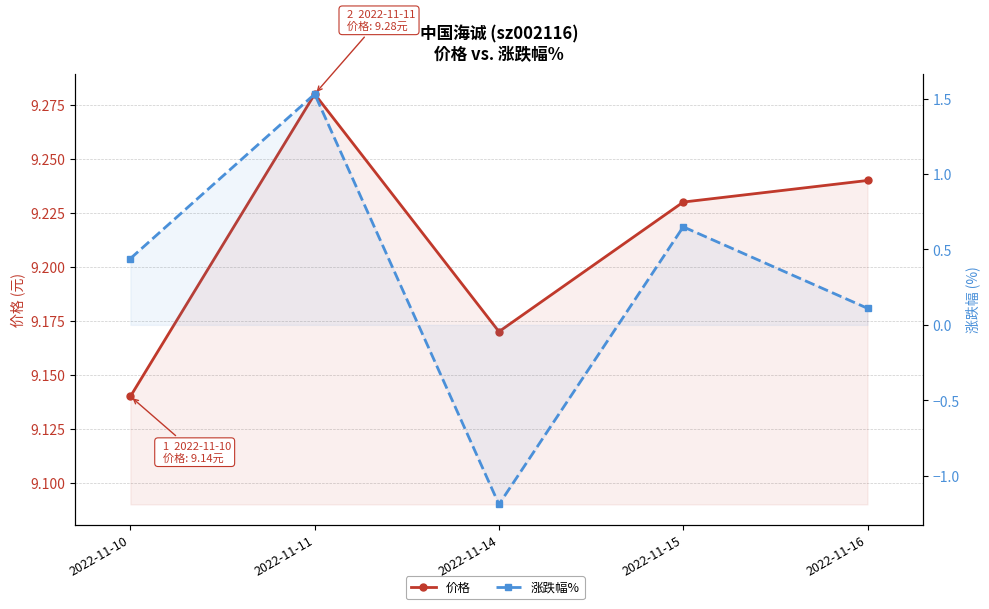

Does the chart display data point markers on the line(s)?

Yes